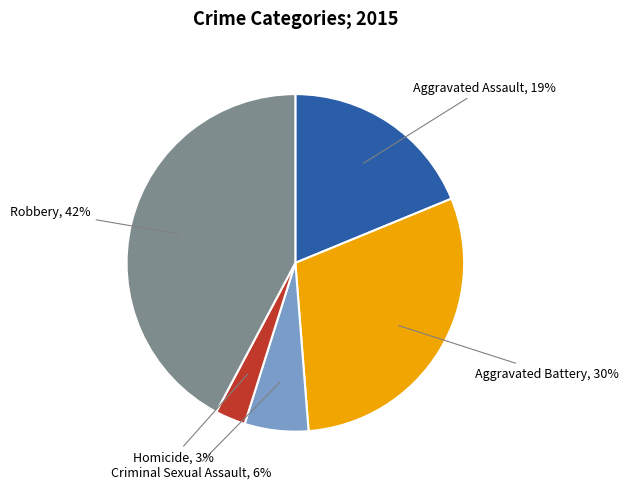

Rank the categories by value from lowest to highest.

Homicide, Criminal Sexual Assault, Aggravated Assault, Aggravated Battery, Robbery